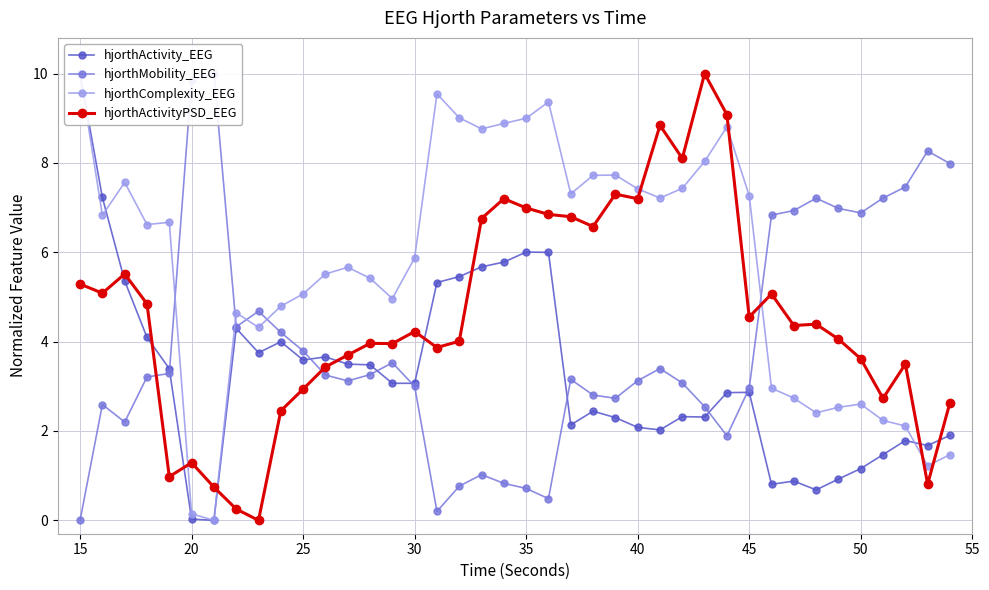

How many interior local valleys does the hjorthComplexity_EEG series have?

10